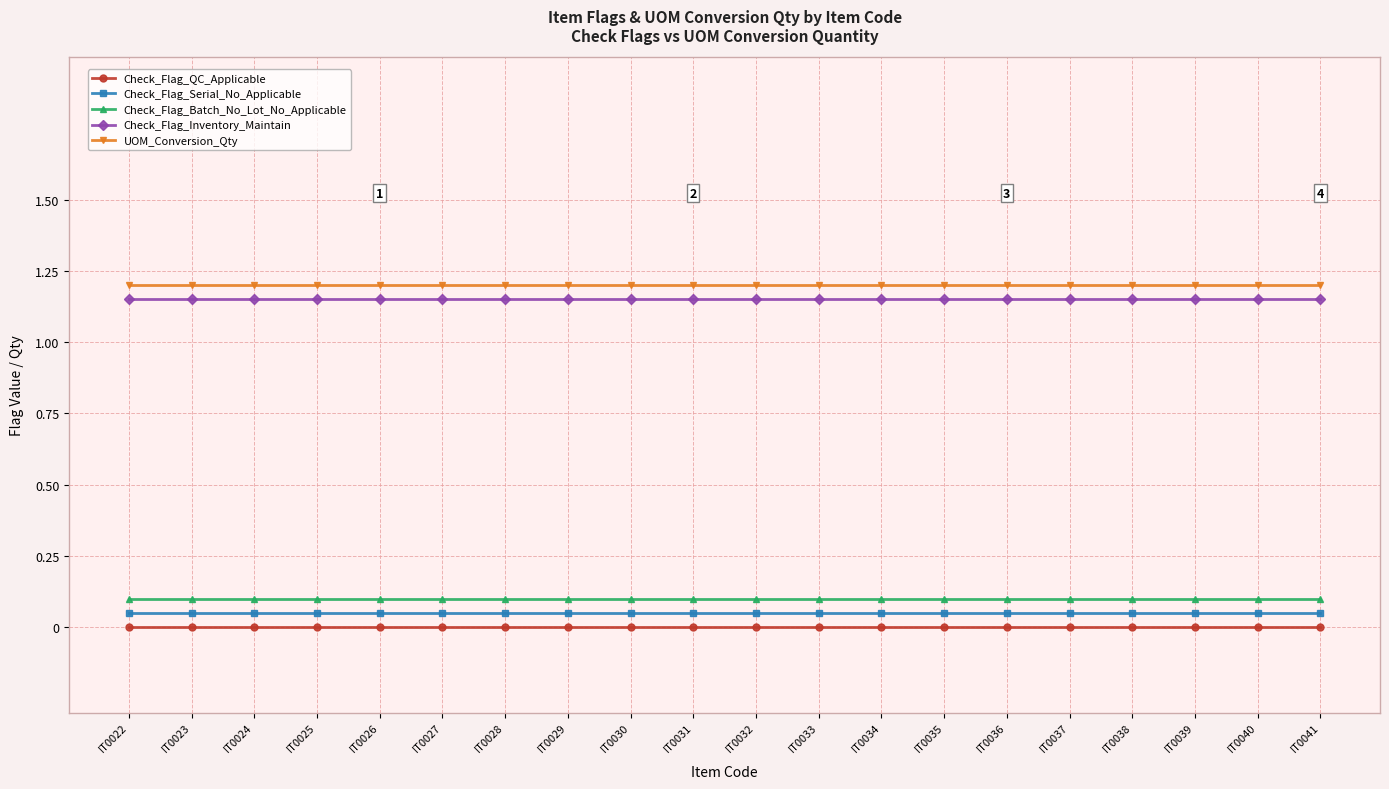

What is the difference between the highest and lowest values at IT0028?

1.2